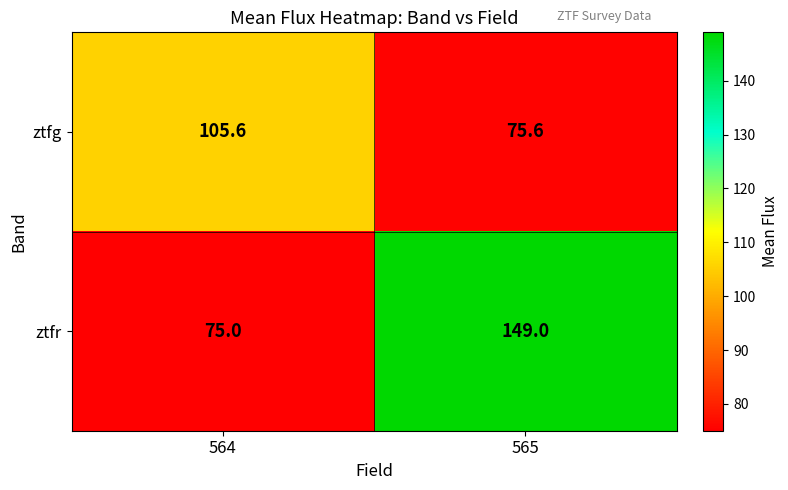

Is it true that ztfr equals 149.0 at 565?

True